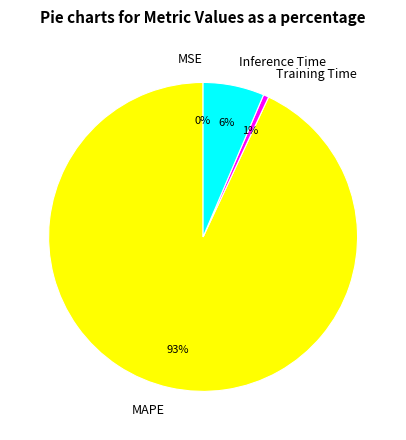

Which category accounts for the majority?

MAPE